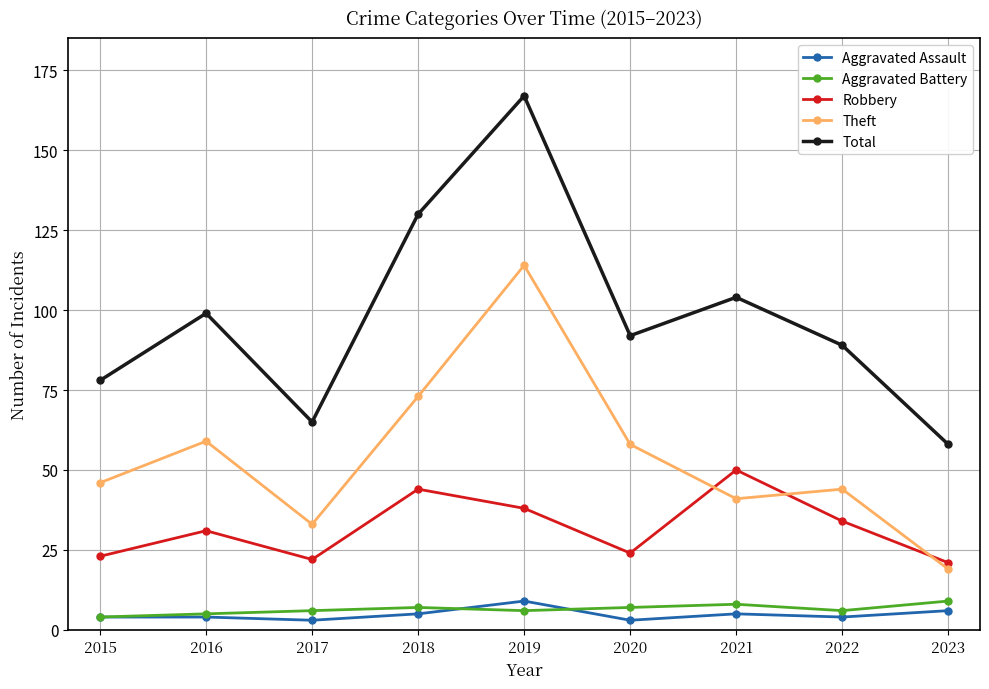

How many lines are shown in the chart?

5